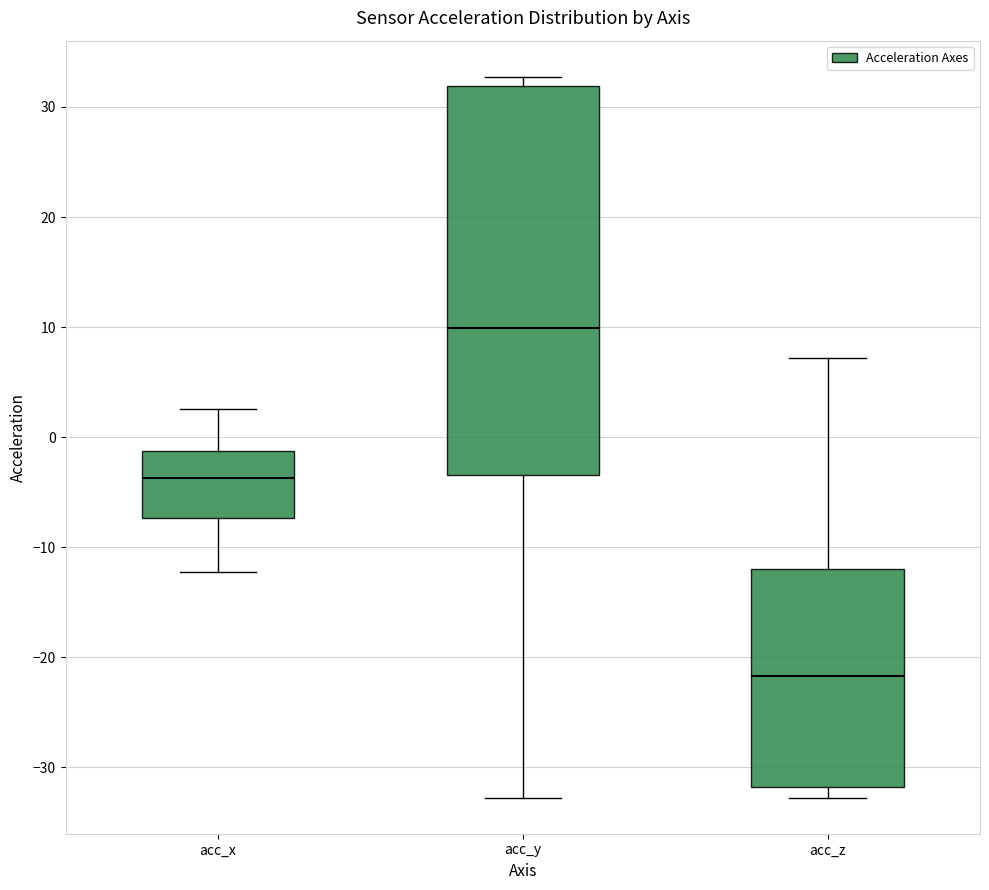

Comparing the boxes themselves (not the whiskers), which one is the tallest?

acc_y